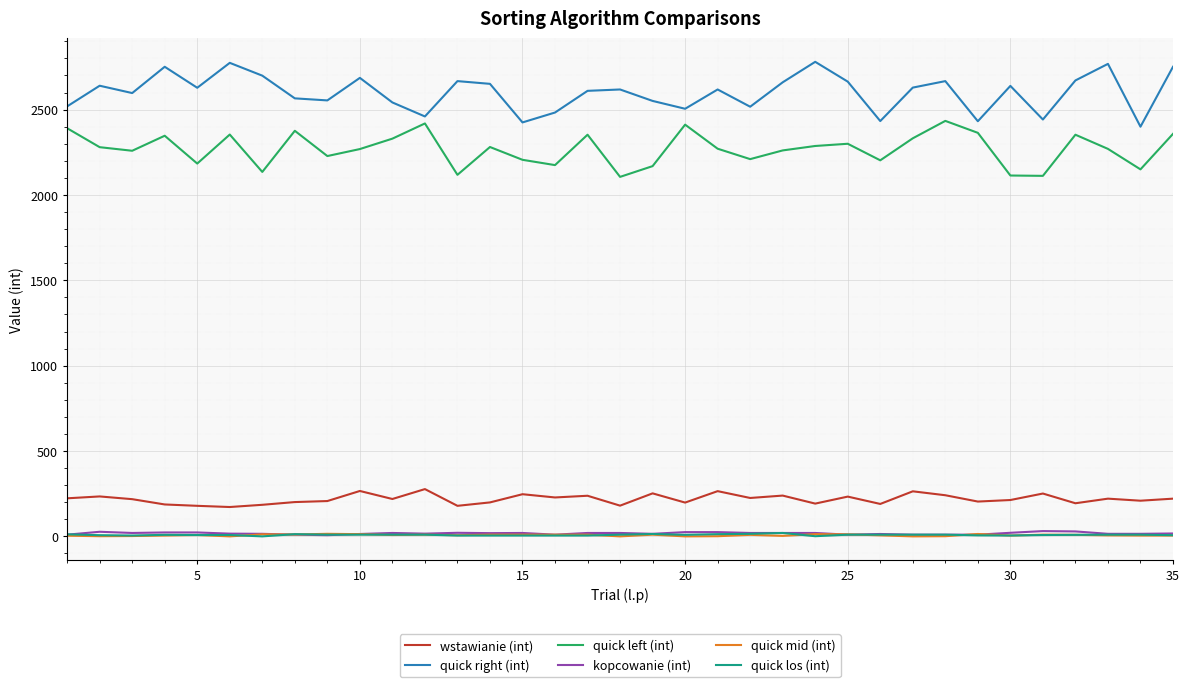

Which series has the largest total across all categories?

quick right (int)